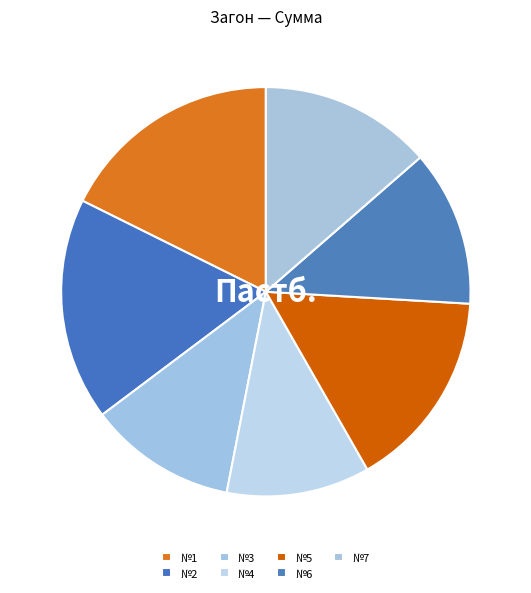

What is the smallest slice in the pie chart?

№4